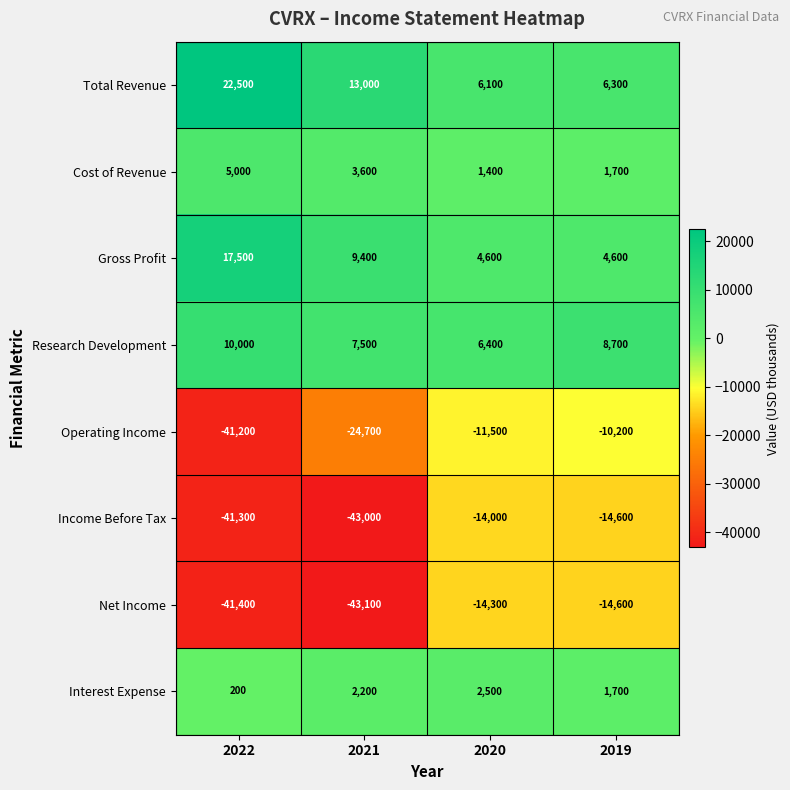

What is the maximum value shown in the chart?

22500